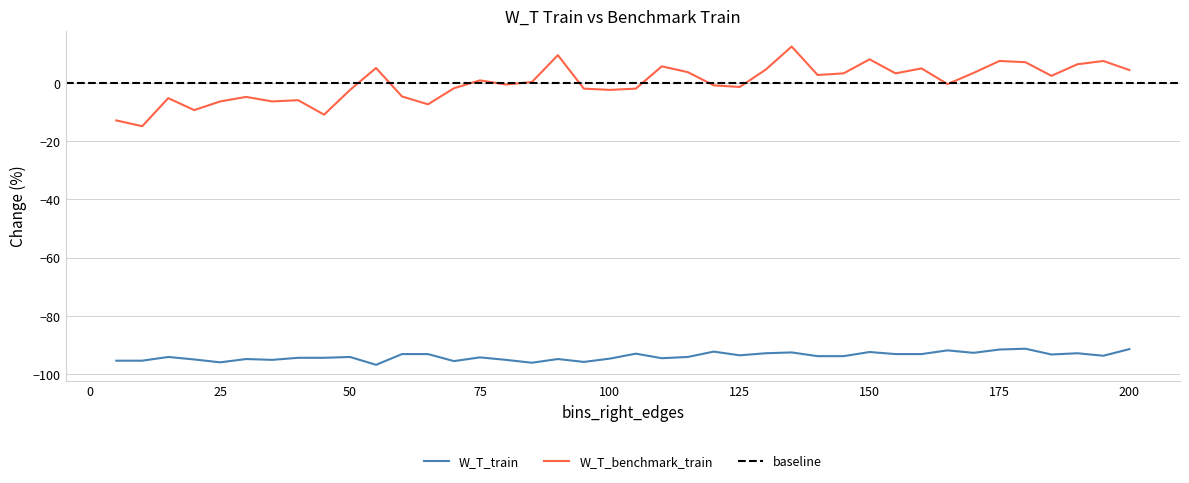

How many data points in W_T_train are less than -93?

29